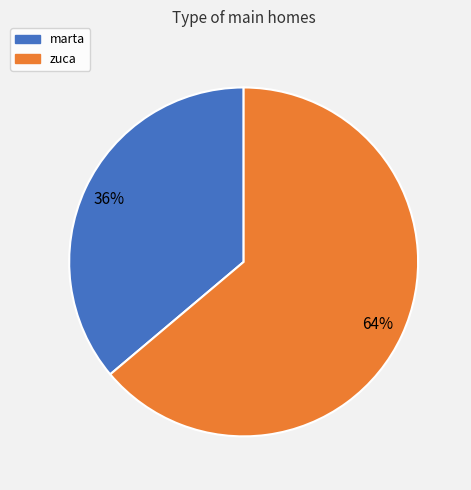

To the nearest percent, what portion does marta represent?

36%